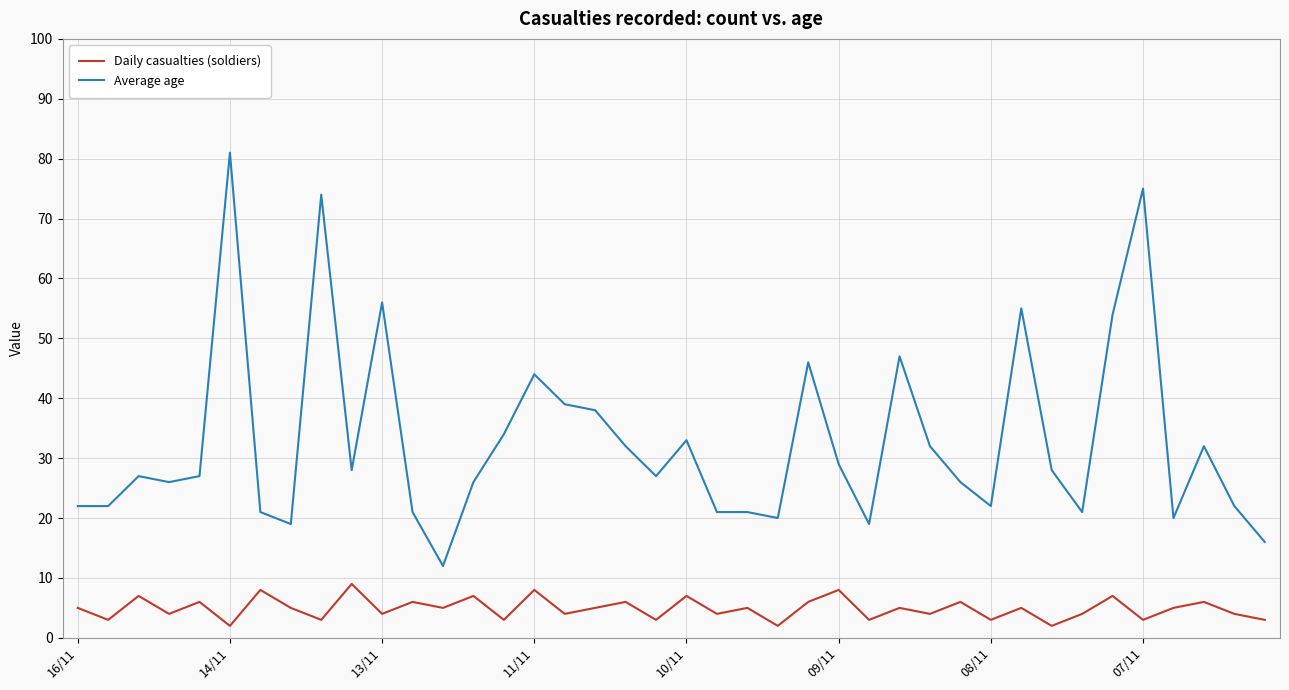

Which series has the largest range (max minus min)?

Average age